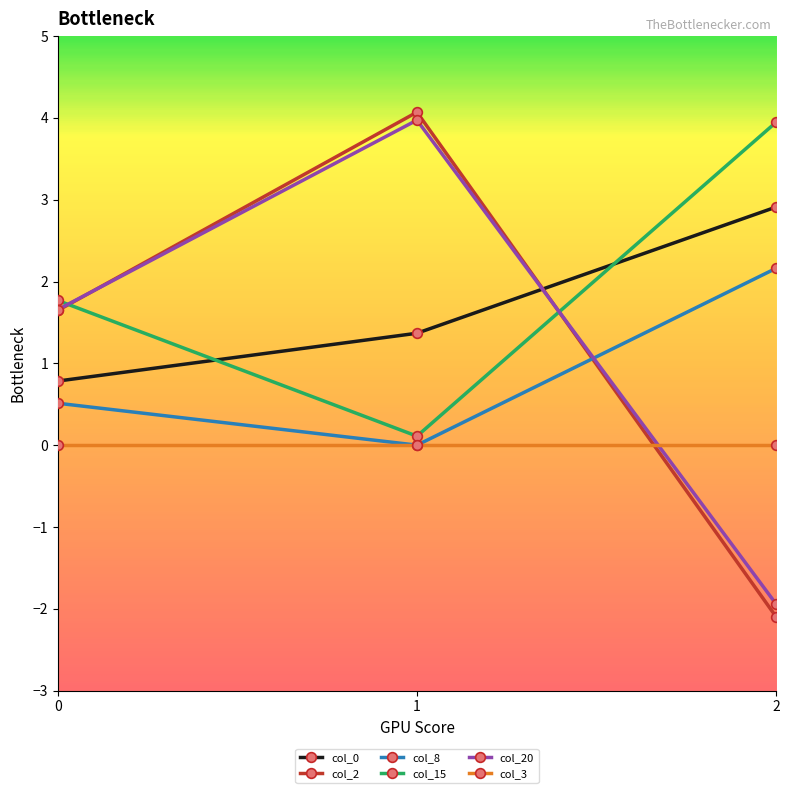

Does the chart have visible grid lines?

No